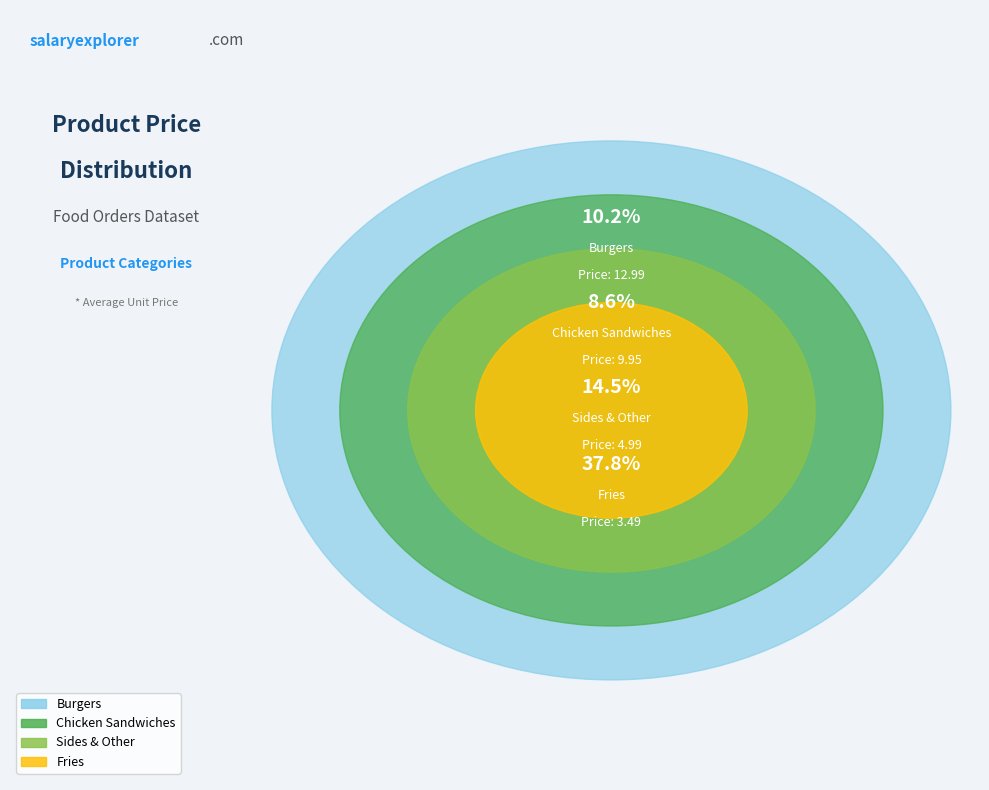

What is the change in value from Fries to Burgers?

+9.5